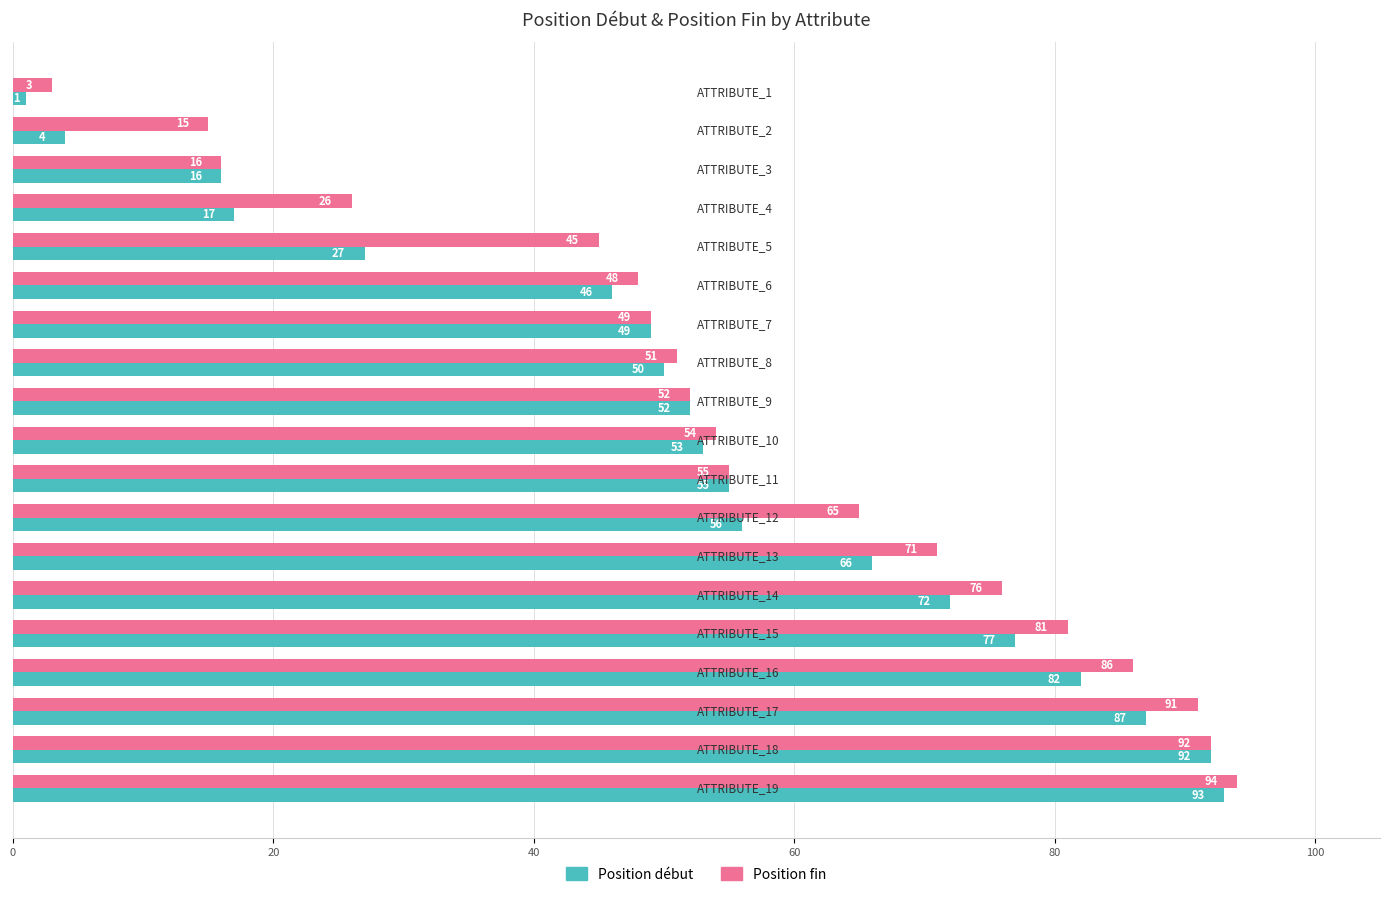

Which series has the largest total across all categories?

Position fin